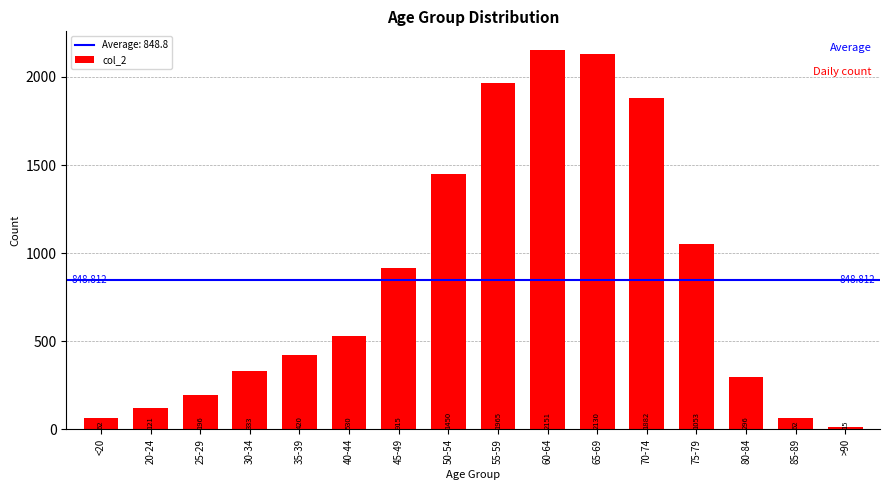

What position from the right is 70-74?

5